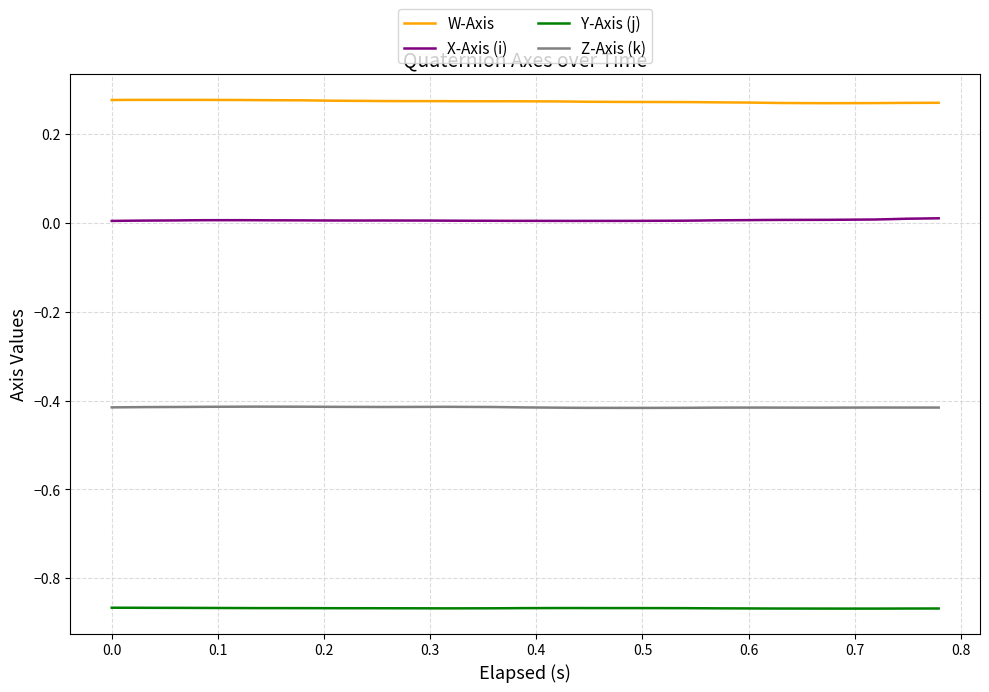

How many lines are shown in the chart?

4